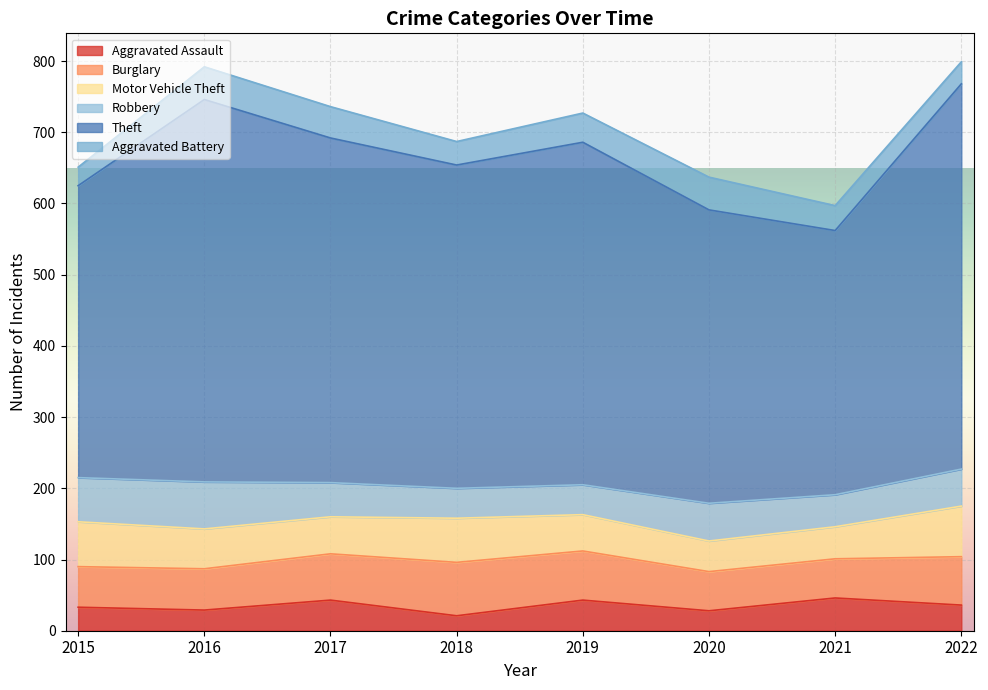

How many lines are shown in the chart?

6